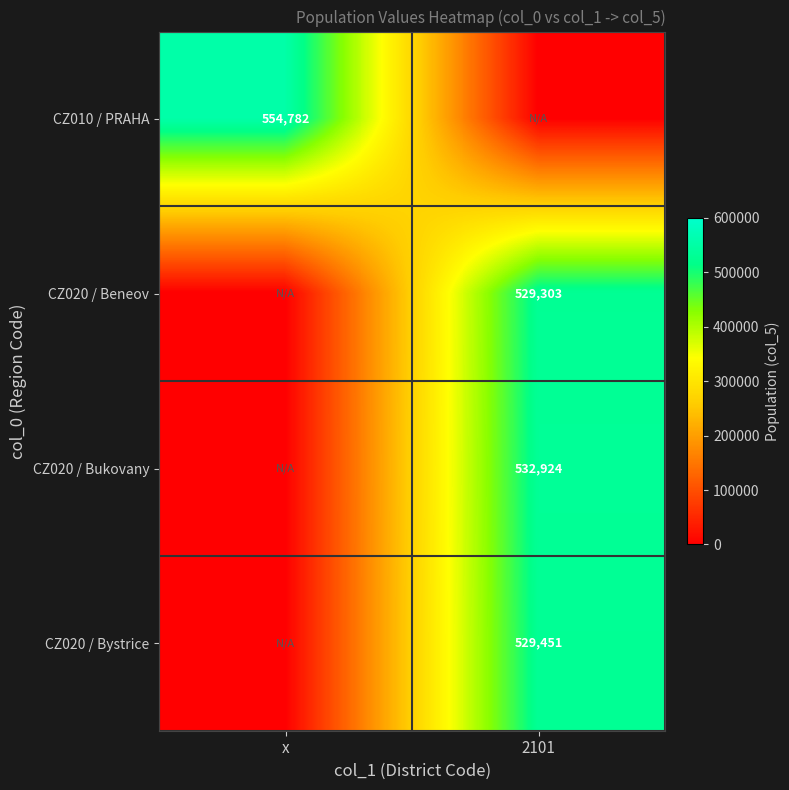

The CZ020 / Bystrice series shows 529451 at 2101. True or false?

True